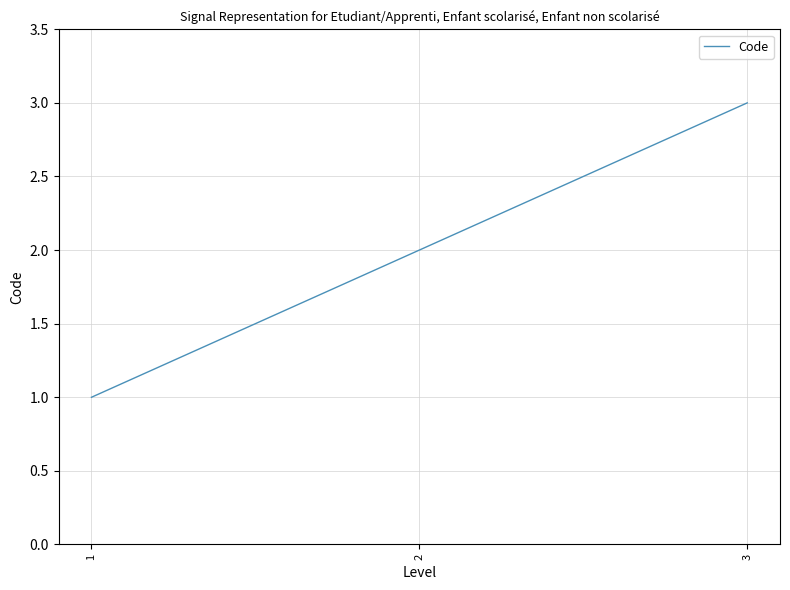

What is the sum of all values?

6